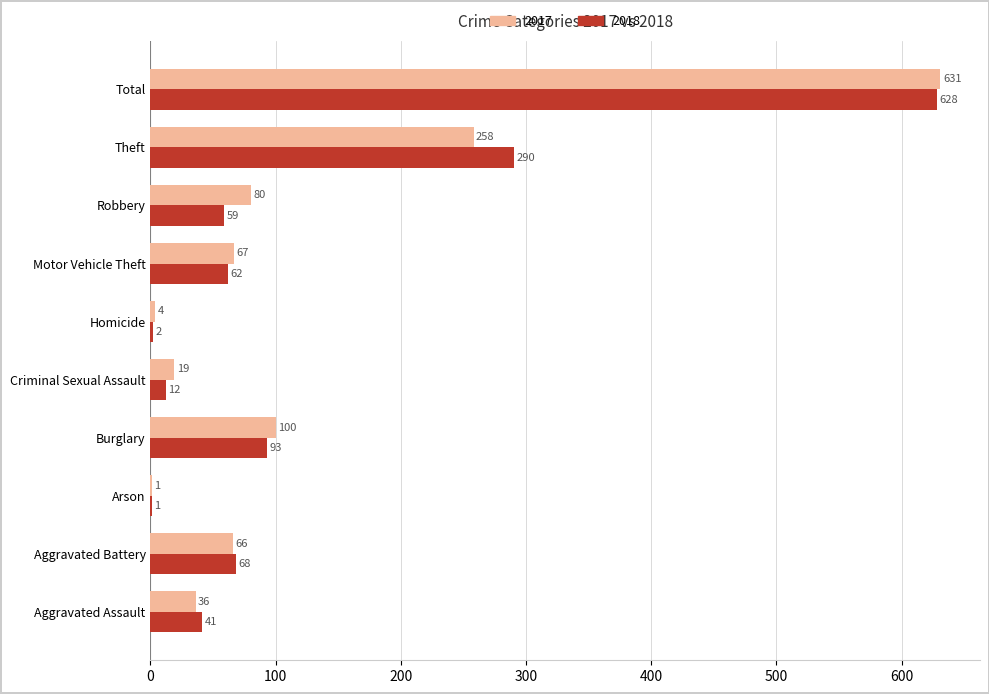

Count the number of categories in the chart.

10